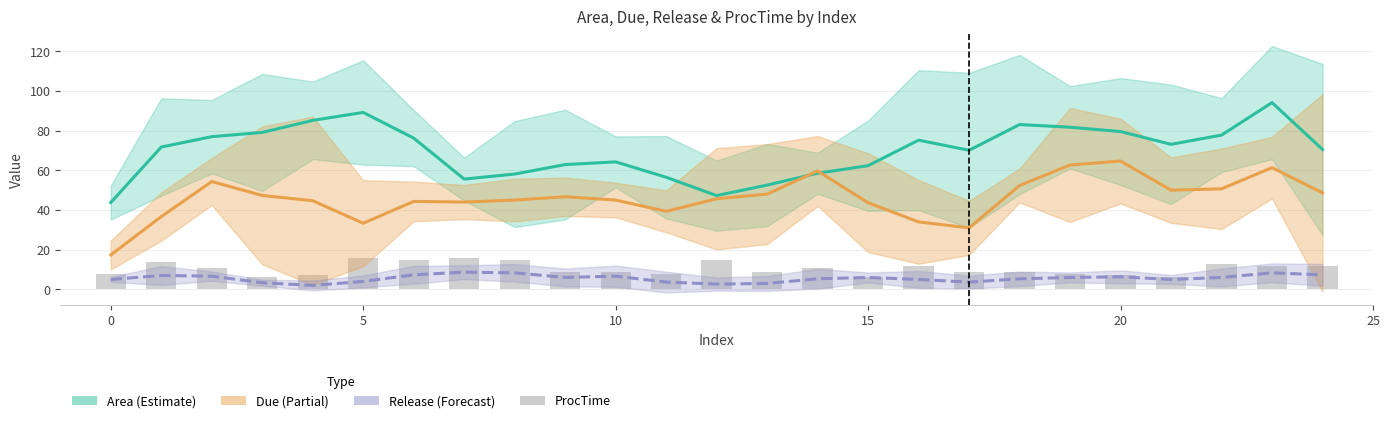

At how many categories does at least one series exceed 48?

23